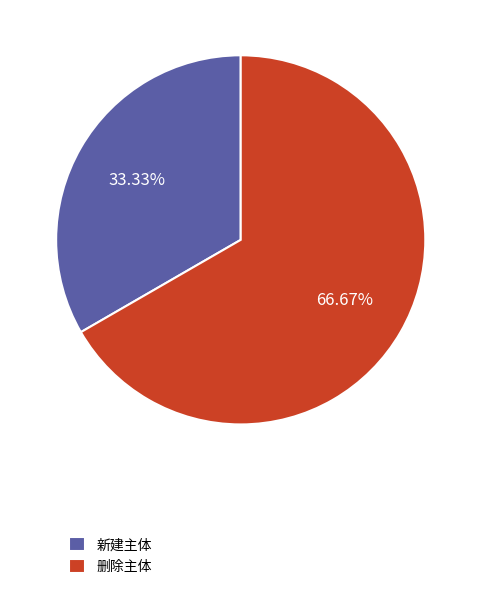

What is the total percentage of 新建主体 and 删除主体?

100.0%